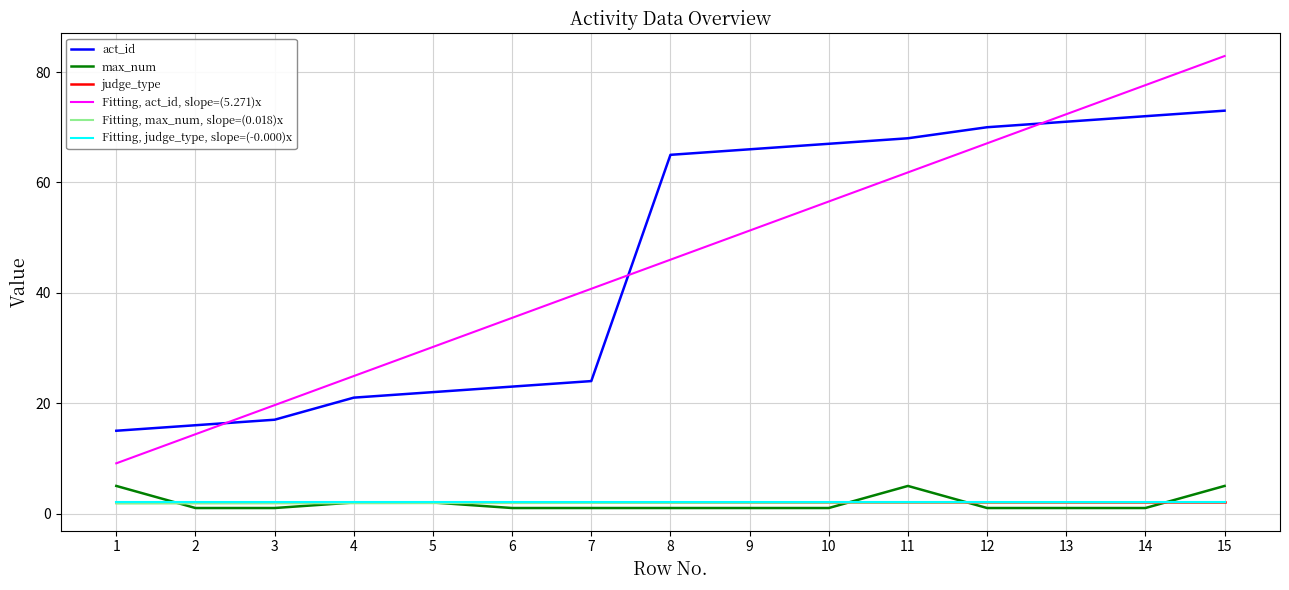

What is the value of the Fitting, judge_type, slope=(-0.000)x point at the 11th from the left?

2.0